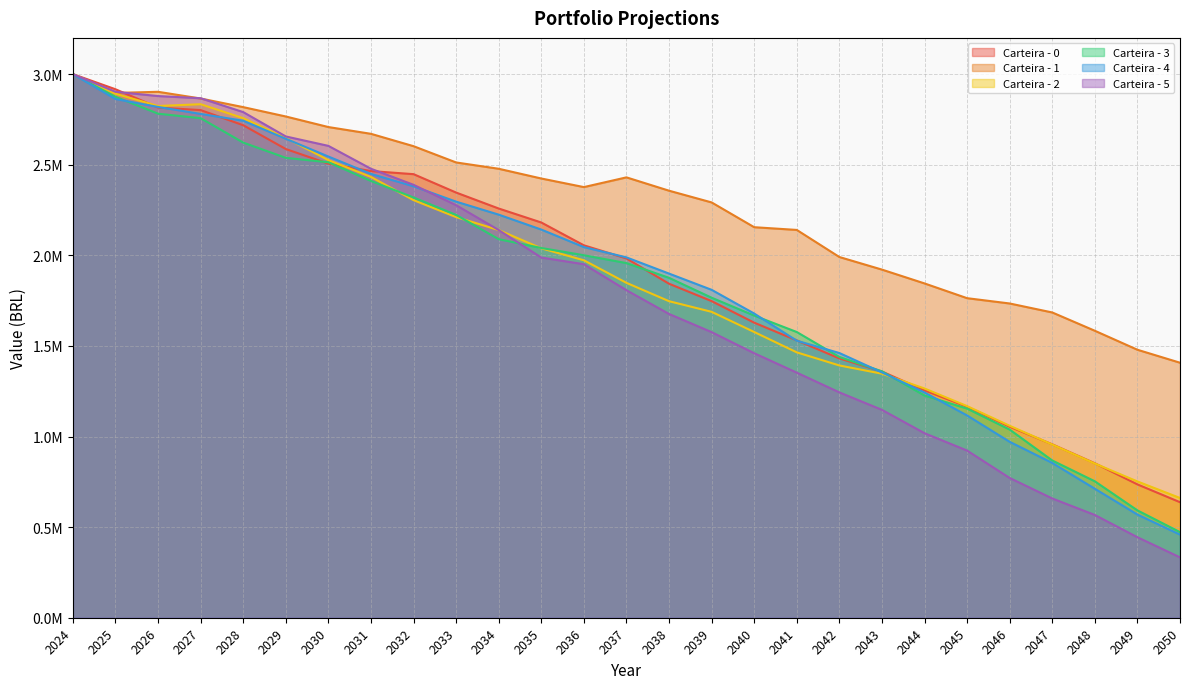

Rank the categories by Carteira - 0 value from lowest to highest.

2050, 2049, 2048, 2047, 2046, 2045, 2044, 2043, 2042, 2041, 2040, 2039, 2038, 2037, 2036, 2035, 2034, 2033, 2032, 2031, 2030, 2029, 2028, 2027, 2026, 2025, 2024